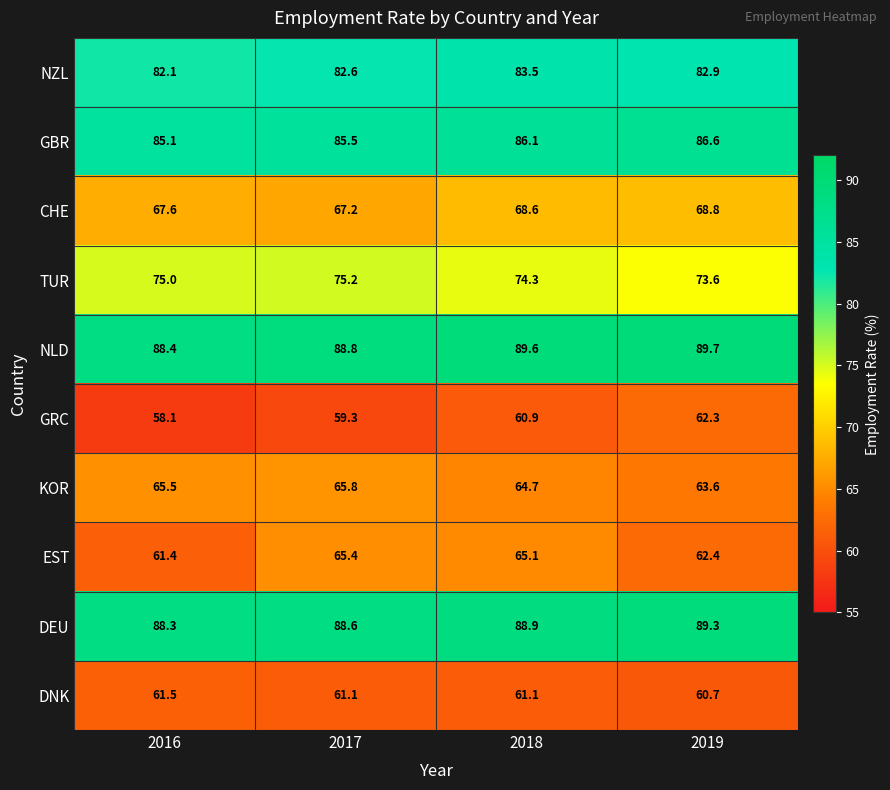

Which series has the largest total across all categories?

NLD